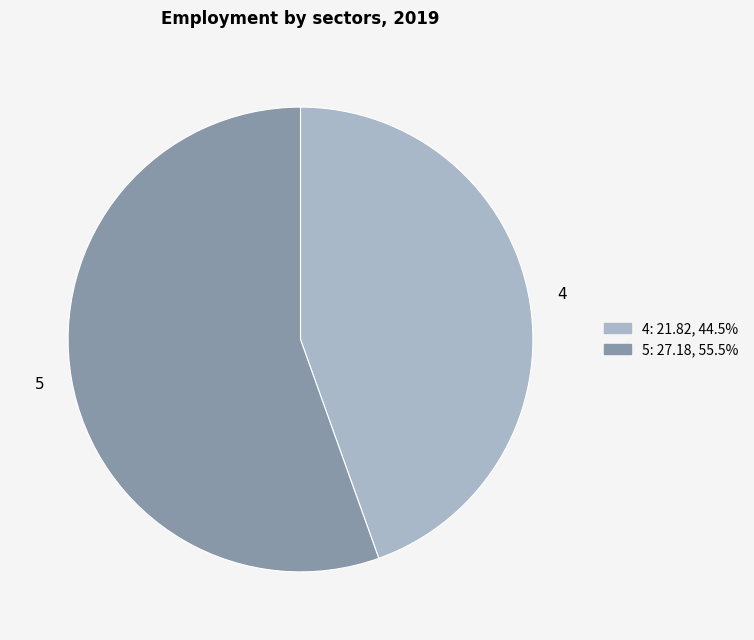

What is the smallest slice in the pie chart?

4